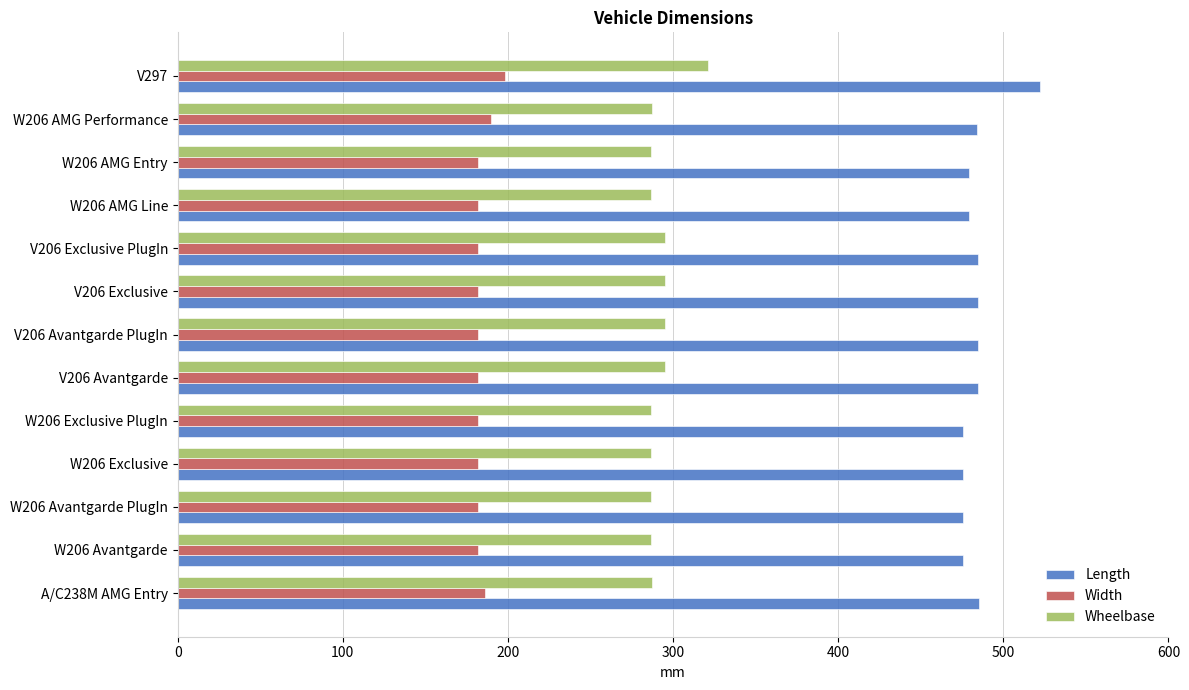

List the series in order of their peak value, lowest first.

Width, Wheelbase, Length